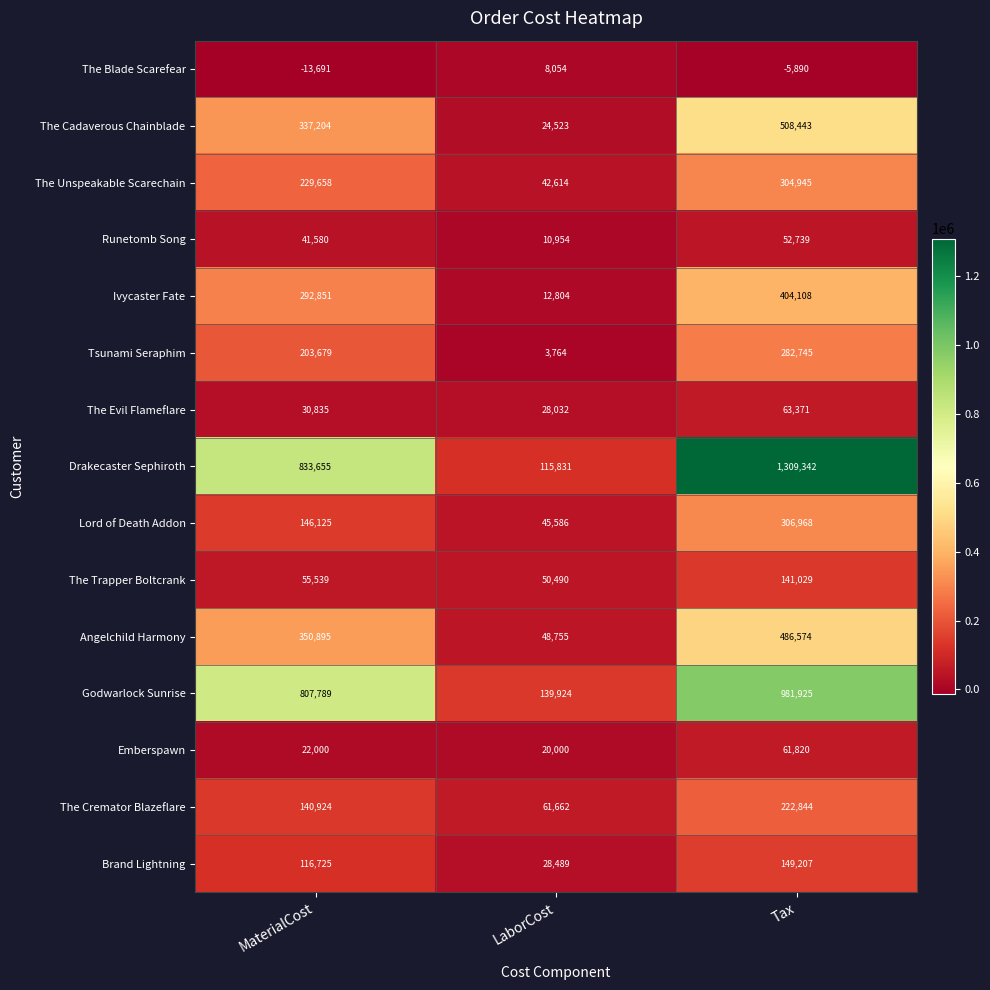

What is the spread (max minus min) of values at Tax?

1315232